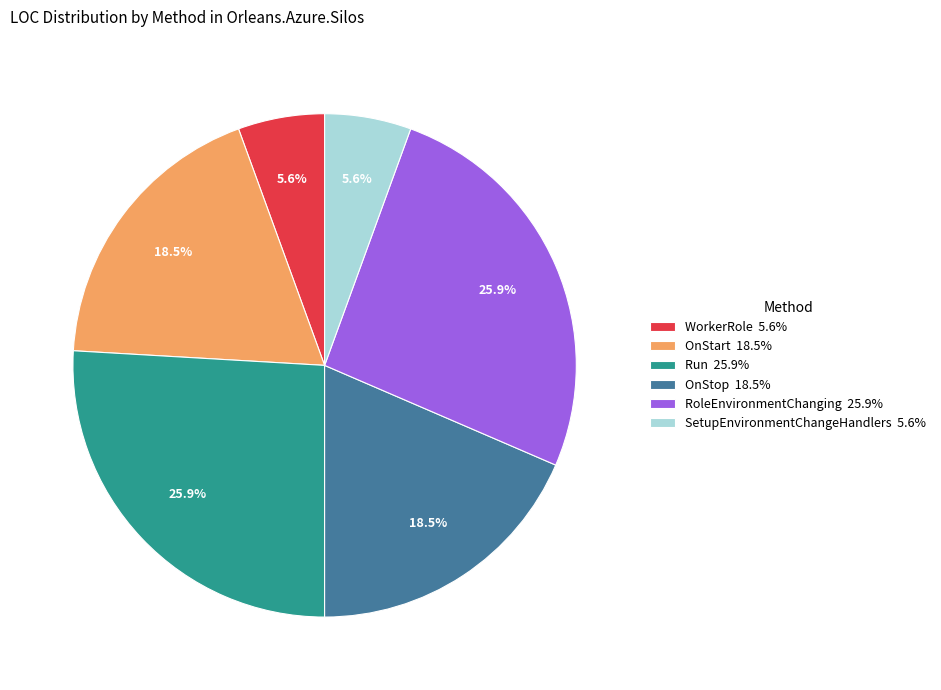

Does any single category account for the majority?

No